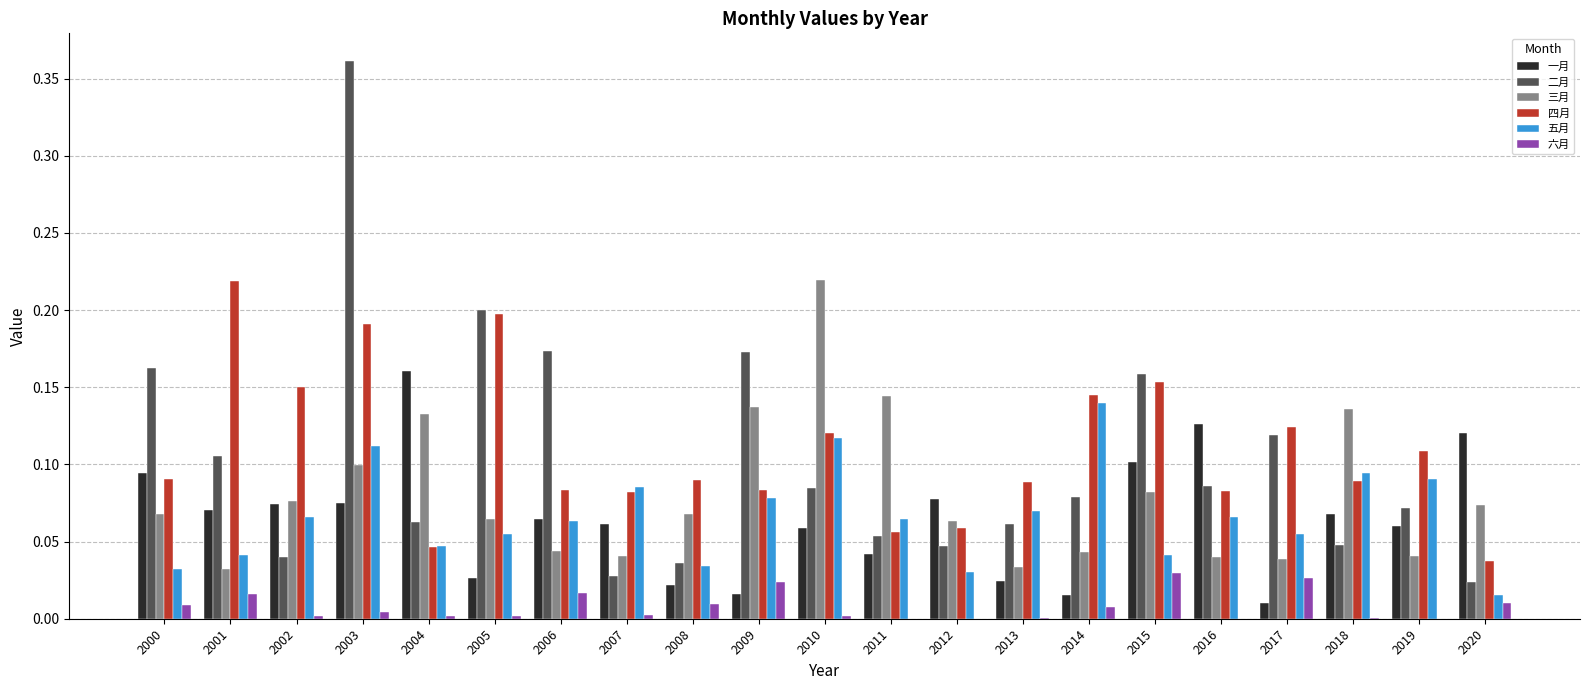

Which category has the highest value across all series?

2003